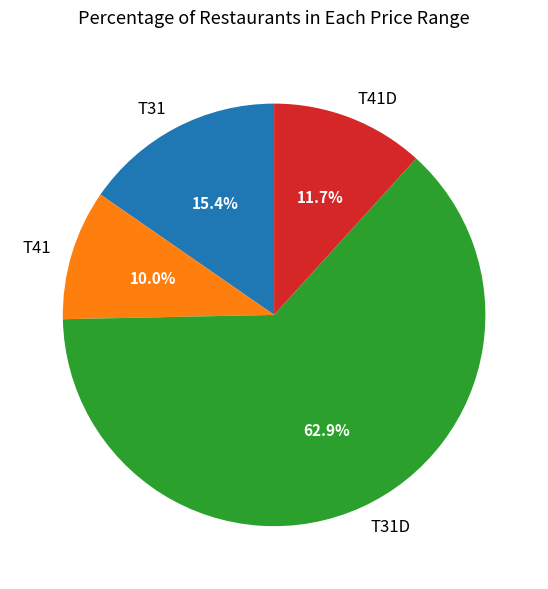

Between T41 and T31, which is larger?

T31